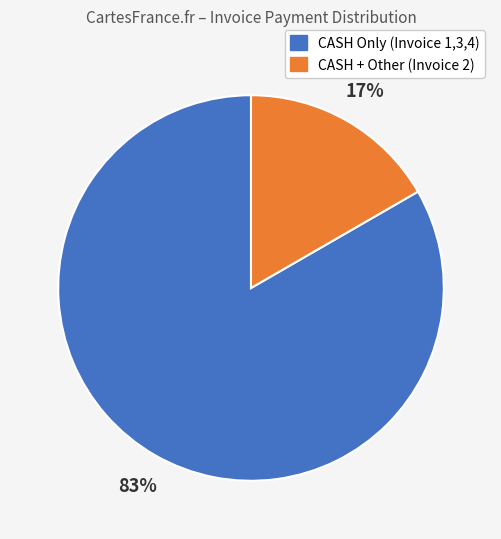

How many segments does this pie chart have?

2